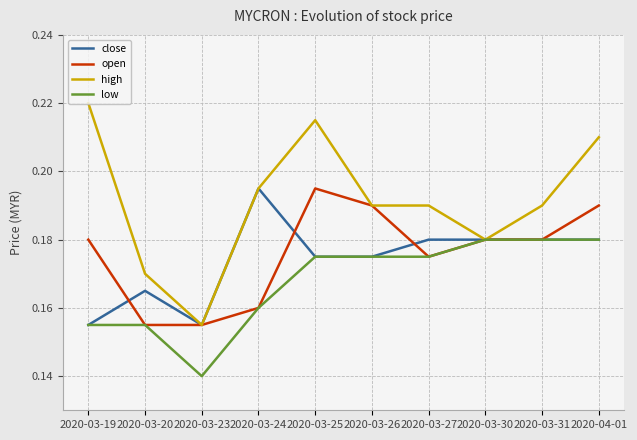

Which series has the largest total across all categories?

high